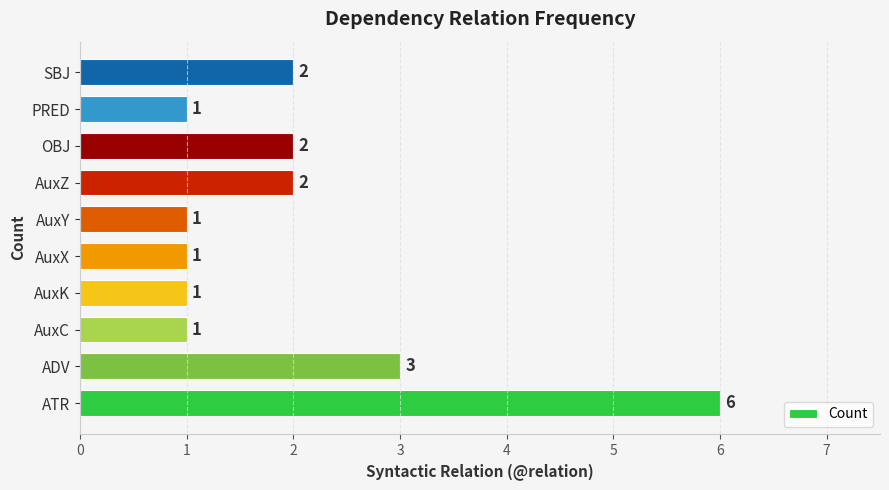

What is the maximum value shown in the chart?

6